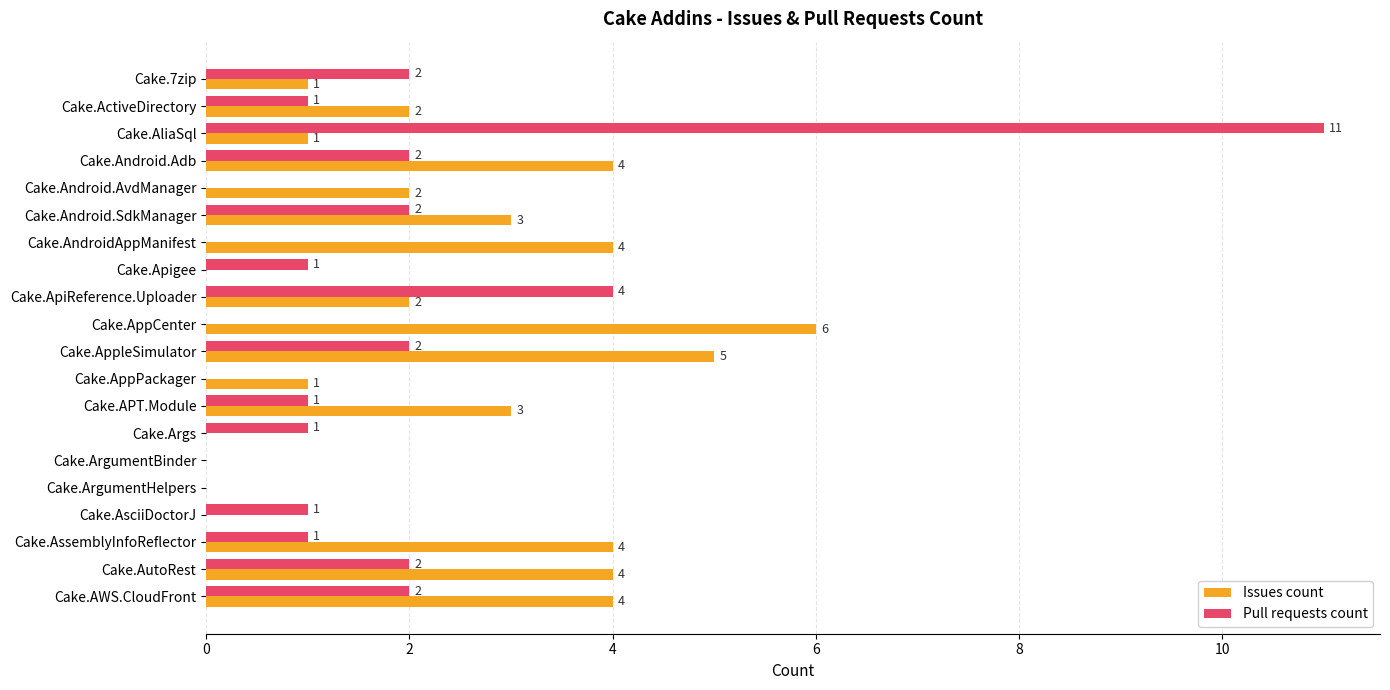

What is the maximum value shown in the chart?

11